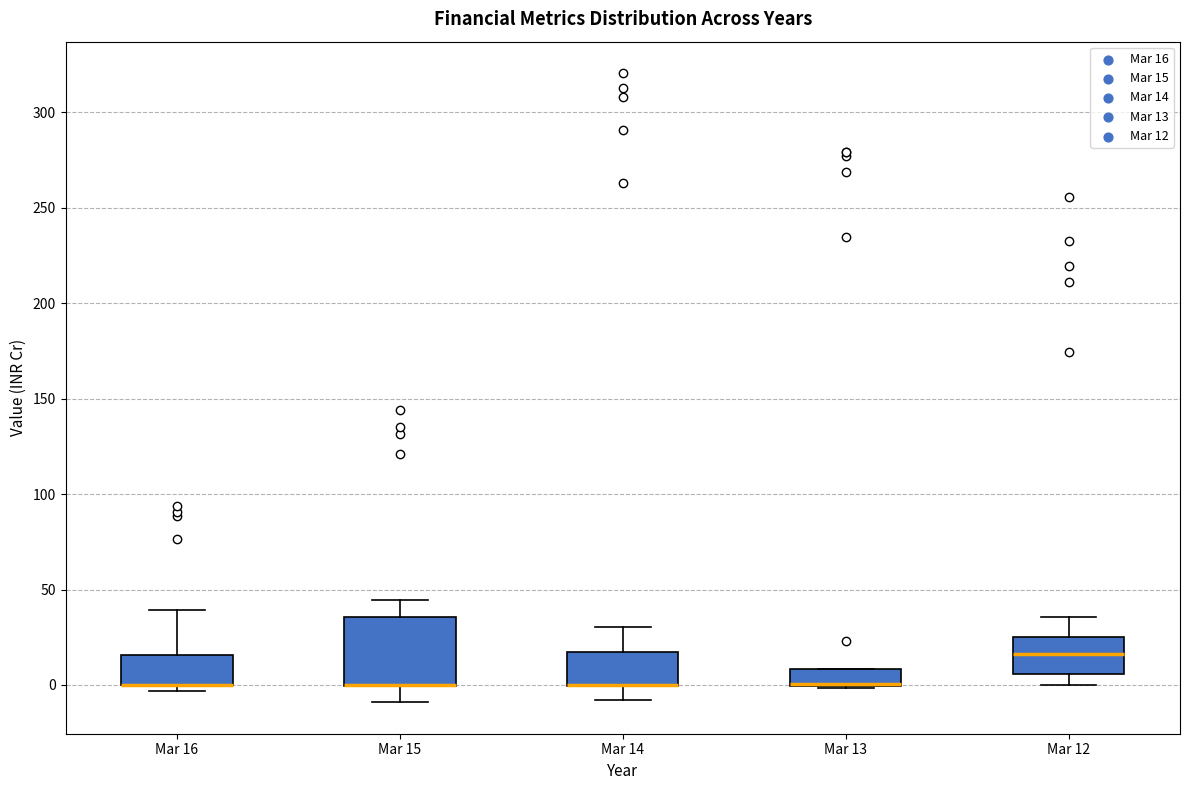

Which box is the tallest, from its lower edge to its upper edge?

Mar 15